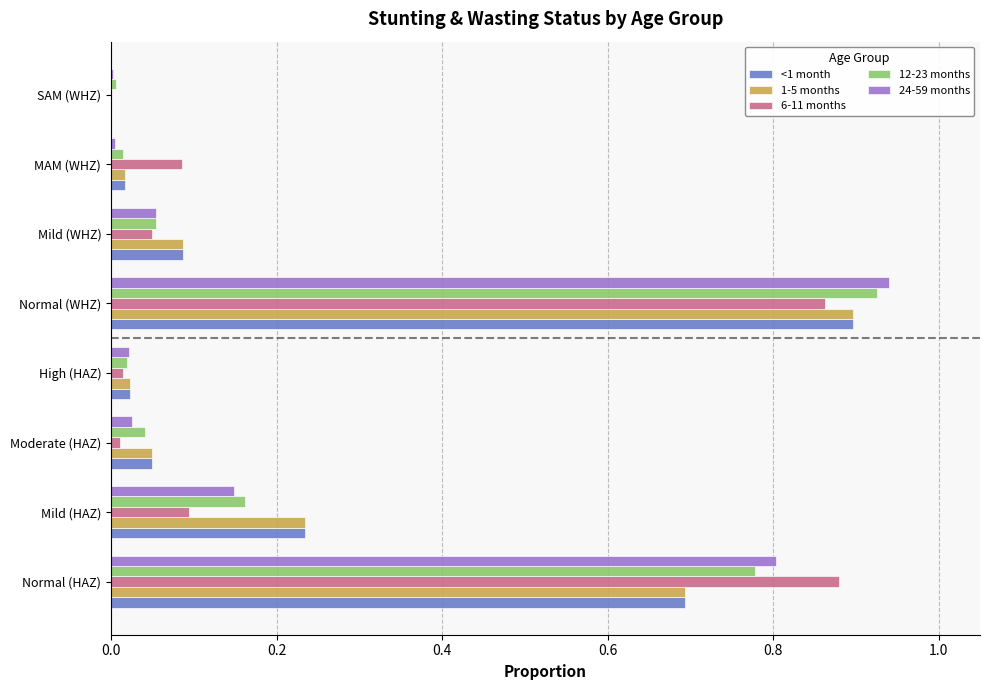

What is the total value across all series at Normal (HAZ)?

3.8